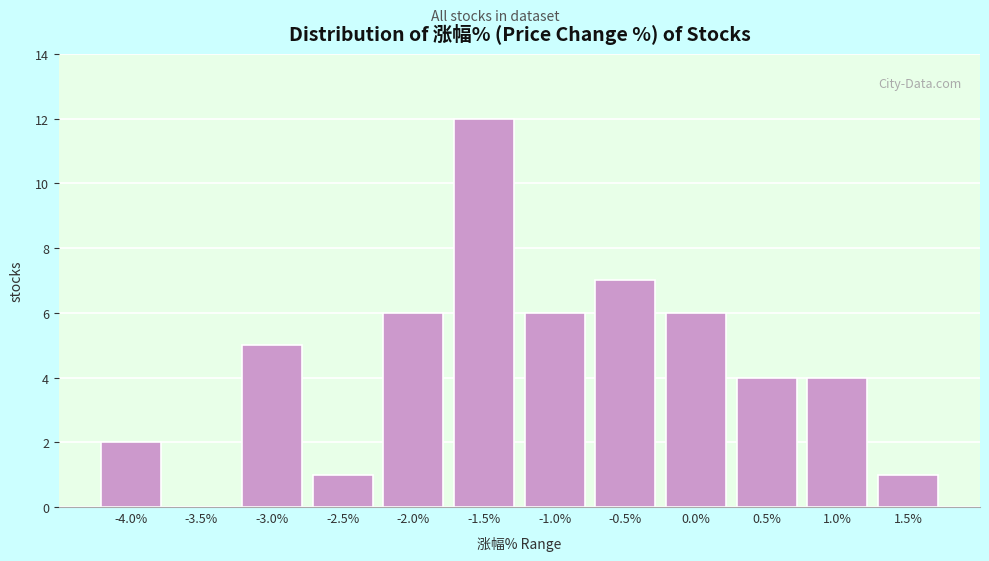

Reading left to right, transcribe all the data shown in this chart.

-4.0%=2	-3.5%=0	-3.0%=5	-2.5%=1	-2.0%=6	-1.5%=12	-1.0%=6	-0.5%=7	0.0%=6	0.5%=4	1.0%=4	1.5%=1